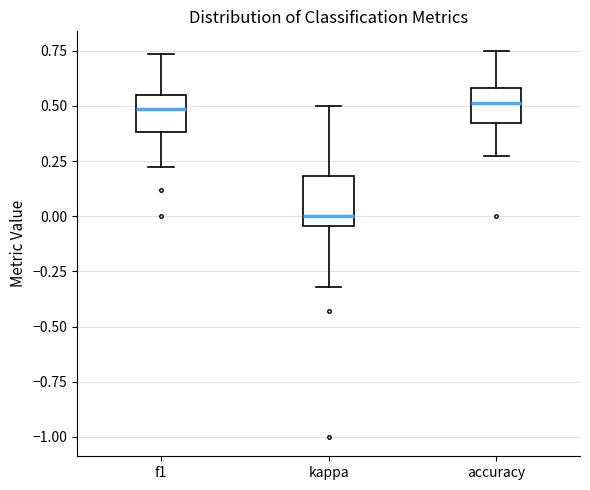

Reading left to right, transcribe this box plot: for each box, give where its median line is, the range the box spans, and where its two whiskers end, as read against the y-axis. The values are not printed on the chart, so give them approximately, as read against the axis.

f1: median 0.50, box 0.40 to 0.55, whiskers 0.20 to 0.75
kappa: median 0.00, box -0.05 to 0.20, whiskers -0.30 to 0.50
accuracy: median 0.50, box 0.40 to 0.60, whiskers 0.25 to 0.75